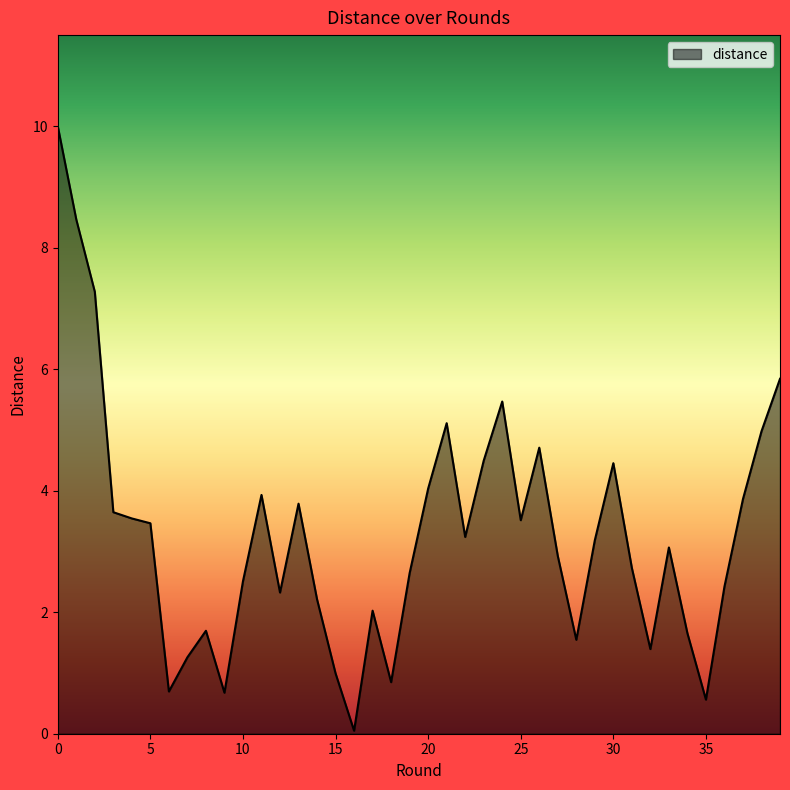

What is the greatest value displayed?

10.0